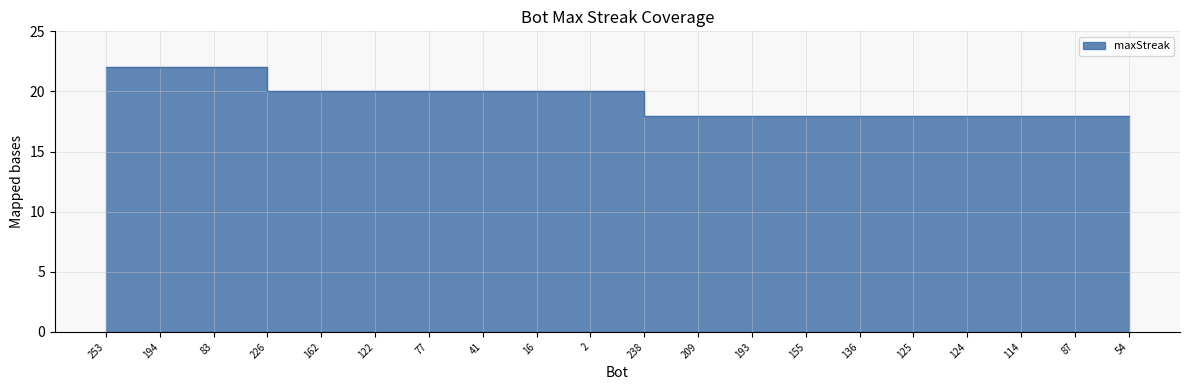

Does the chart display data point markers on the line(s)?

No